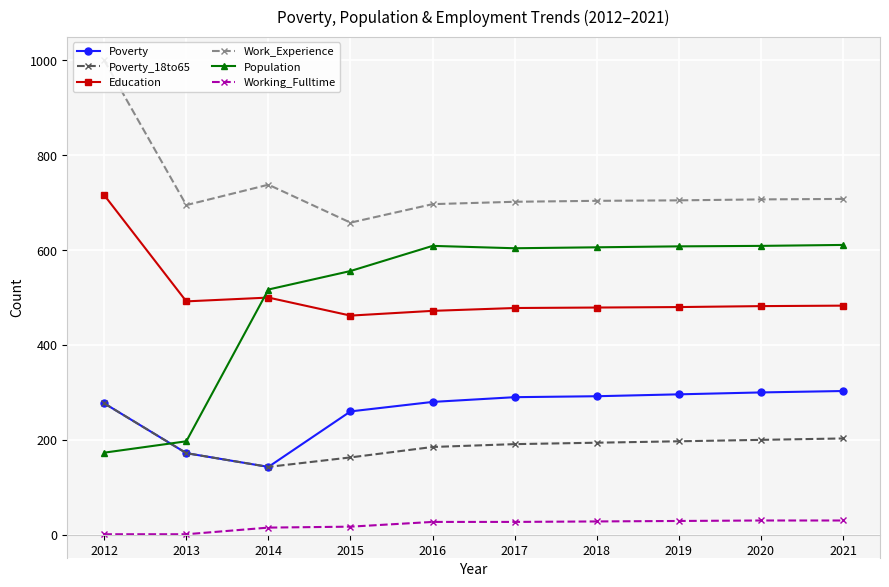

At which category does Work_Experience reach its first local valley?

2013